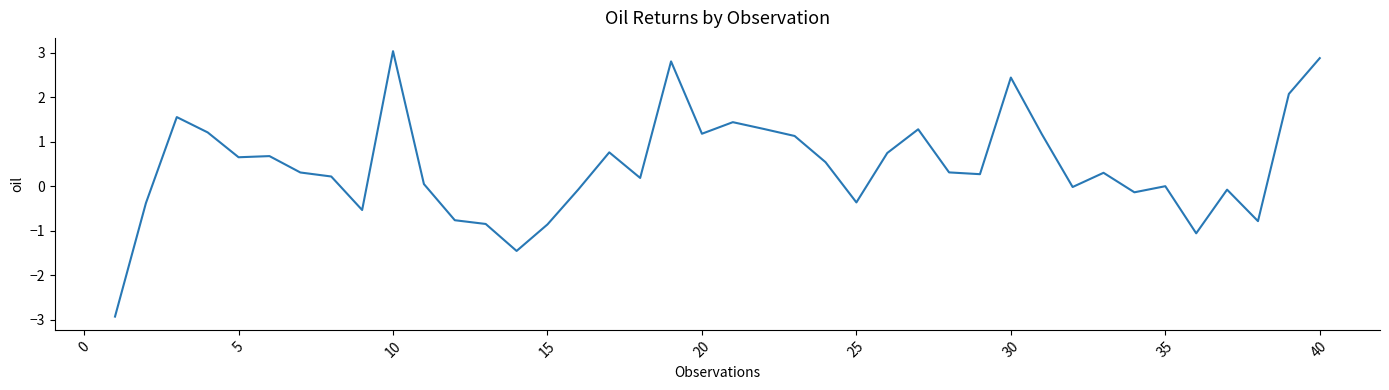

What is the greatest value displayed?

3.0